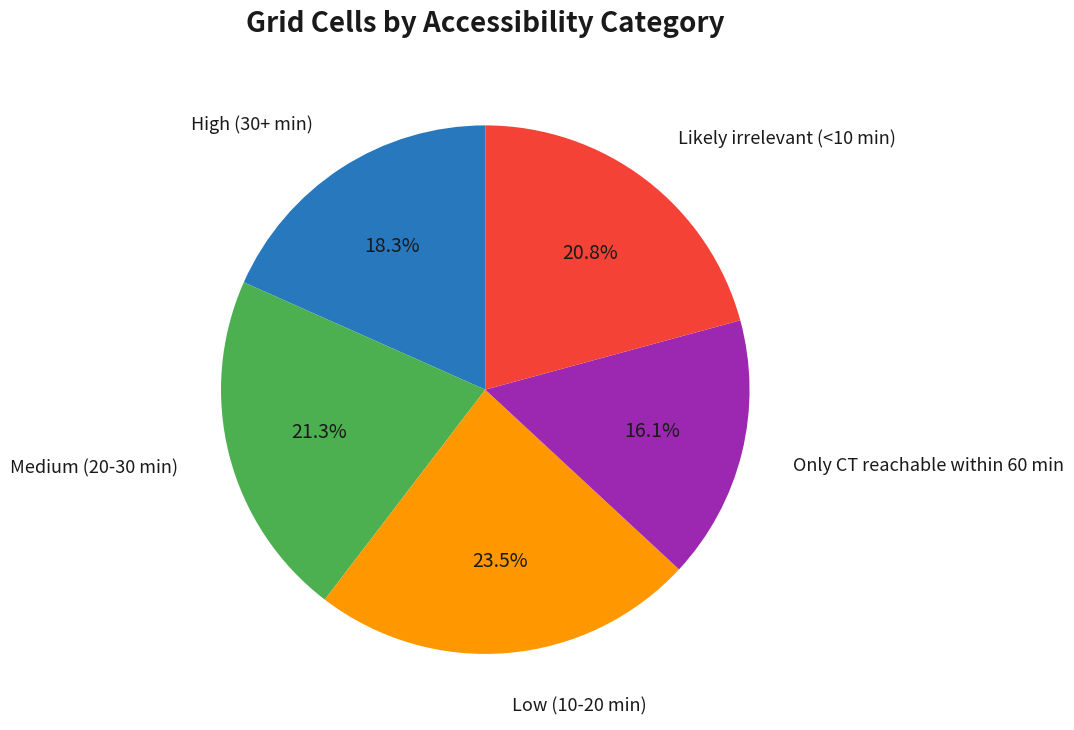

Is there a majority slice in this chart?

No